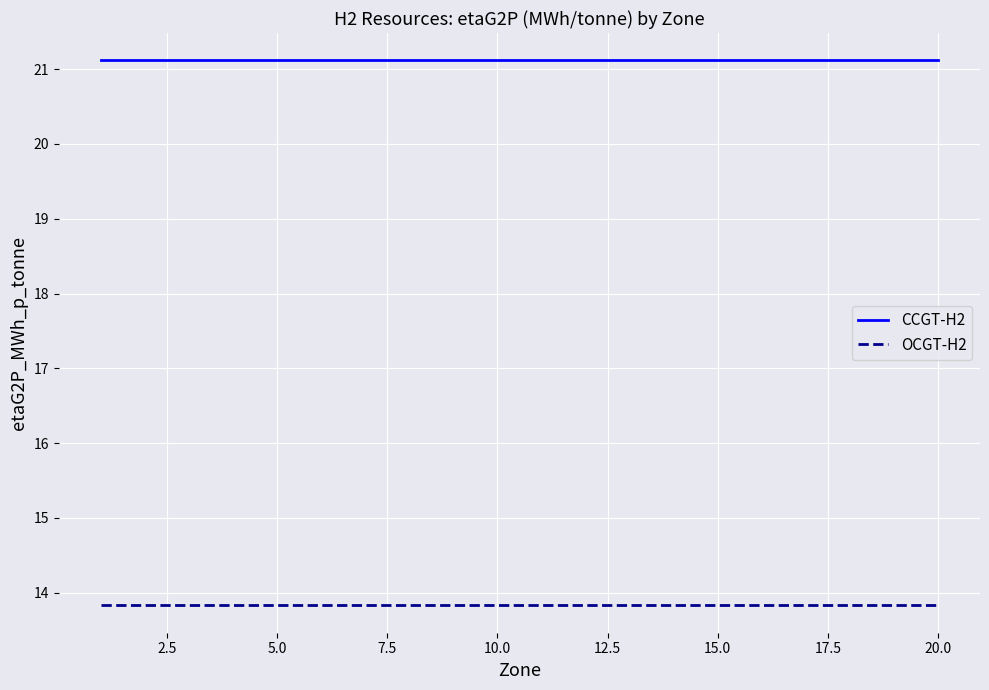

At how many categories does at least one series exceed 17?

20